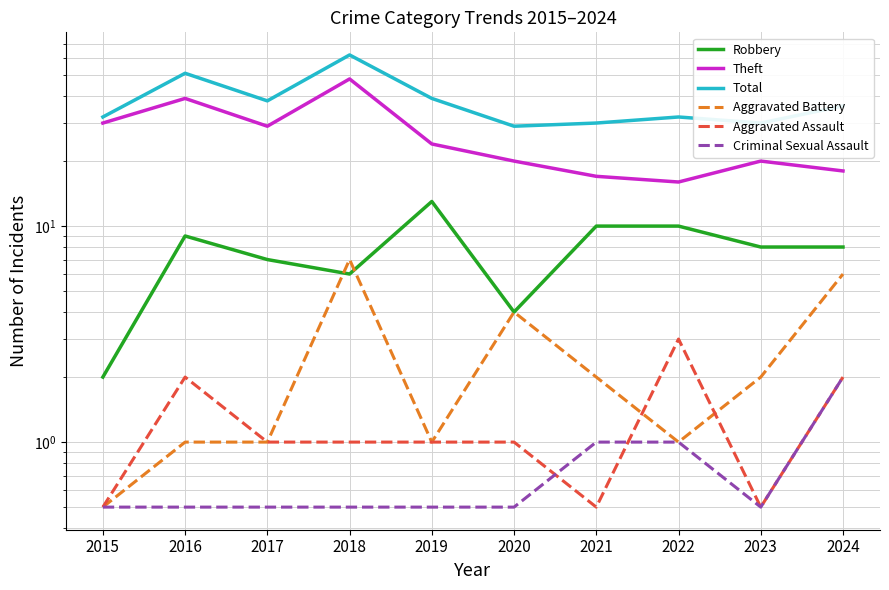

Is the value of Criminal Sexual Assault at 2022 greater than the value of Aggravated Battery at 2018?

No